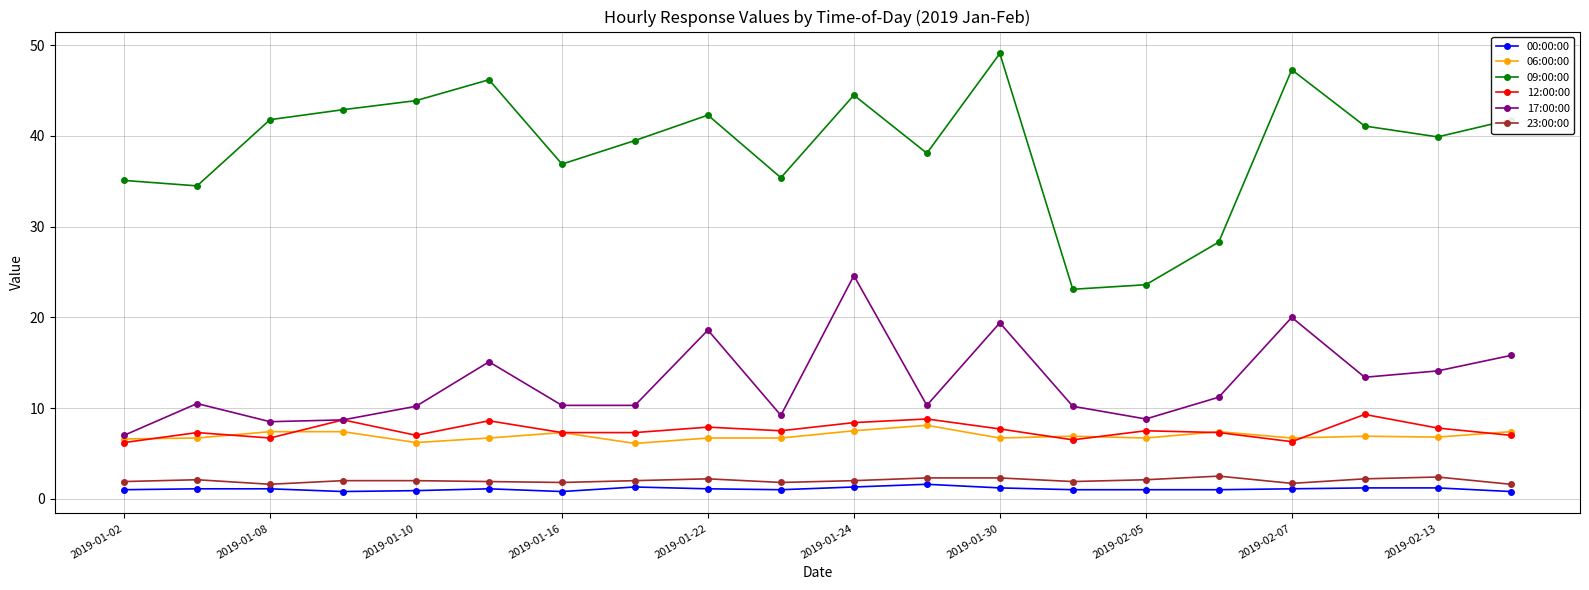

True or false: 09:00:00 and 12:00:00 intersect in this chart.

False